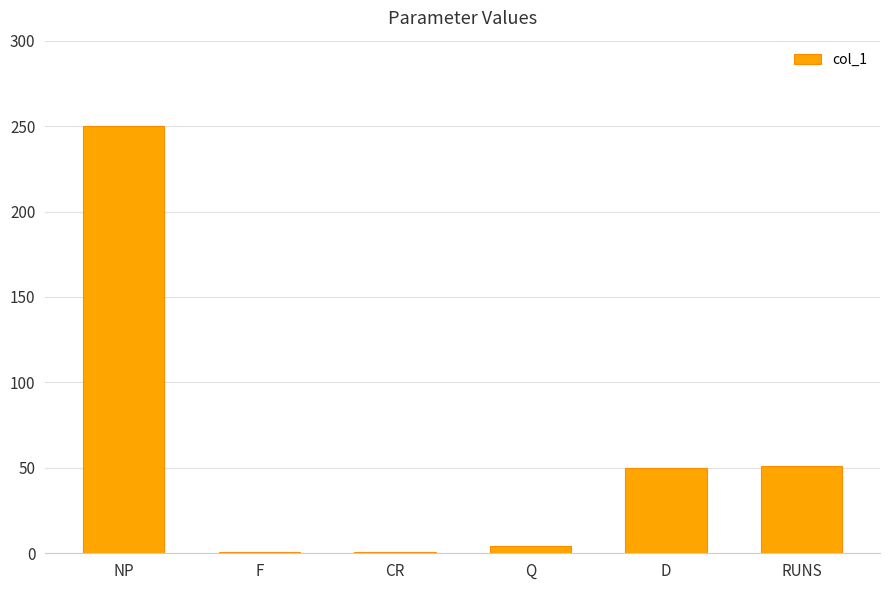

What is the change in value from NP to F?

-249.3